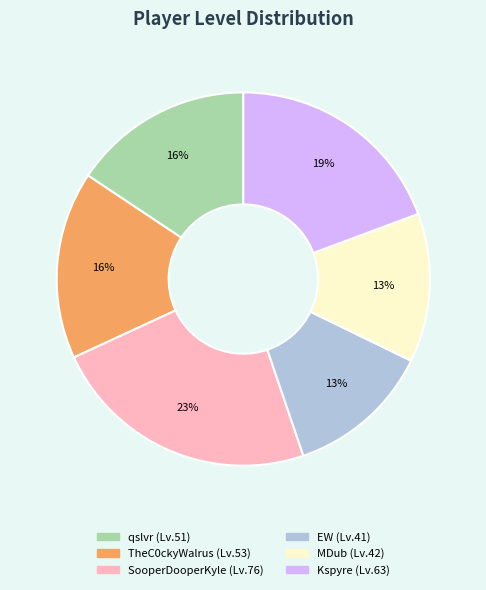

To the nearest percent, what is the average slice percentage?

17%